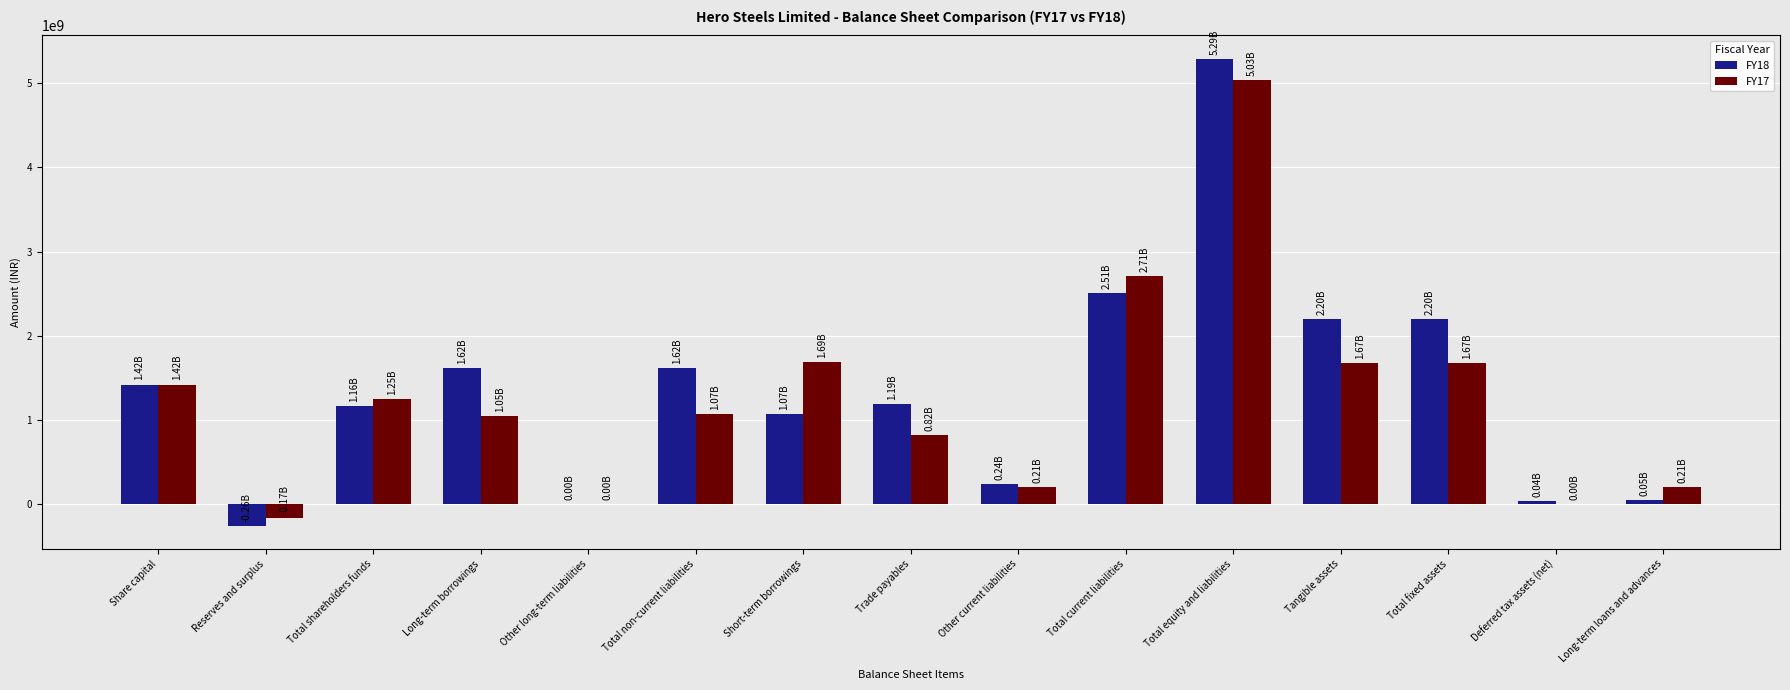

Between Total current liabilities and Tangible assets, which series saw the biggest shift?

FY17